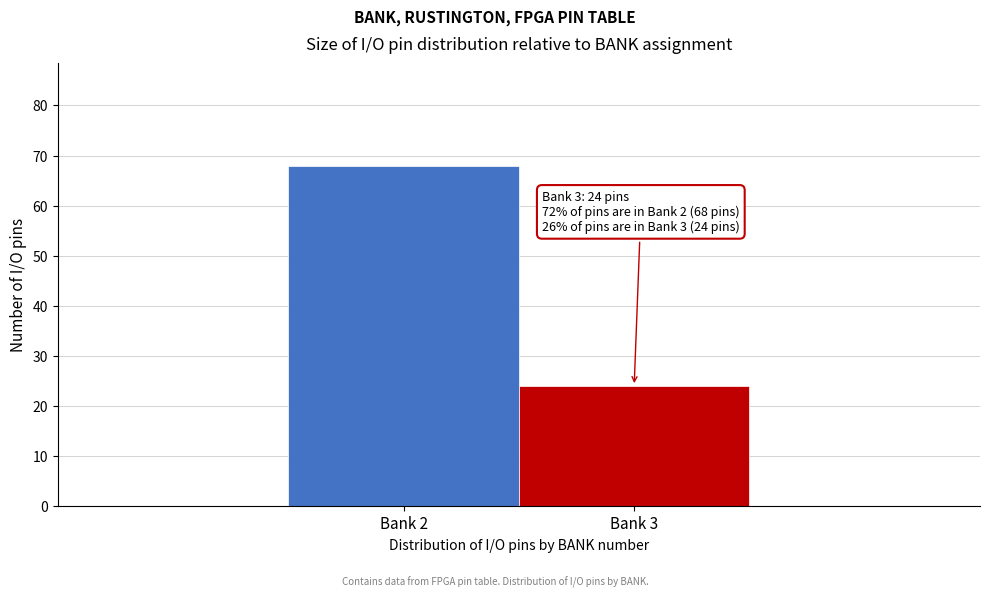

Reading left to right, list all the values displayed in this chart.

Bank 2=68	Bank 3=24